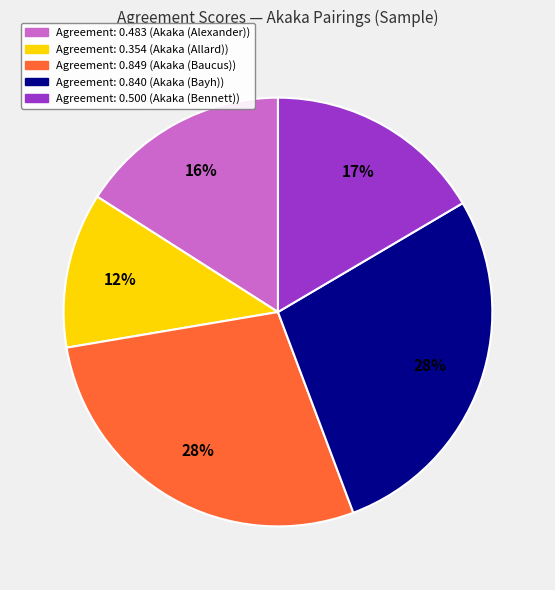

To the nearest percent, what is the average slice percentage?

20%